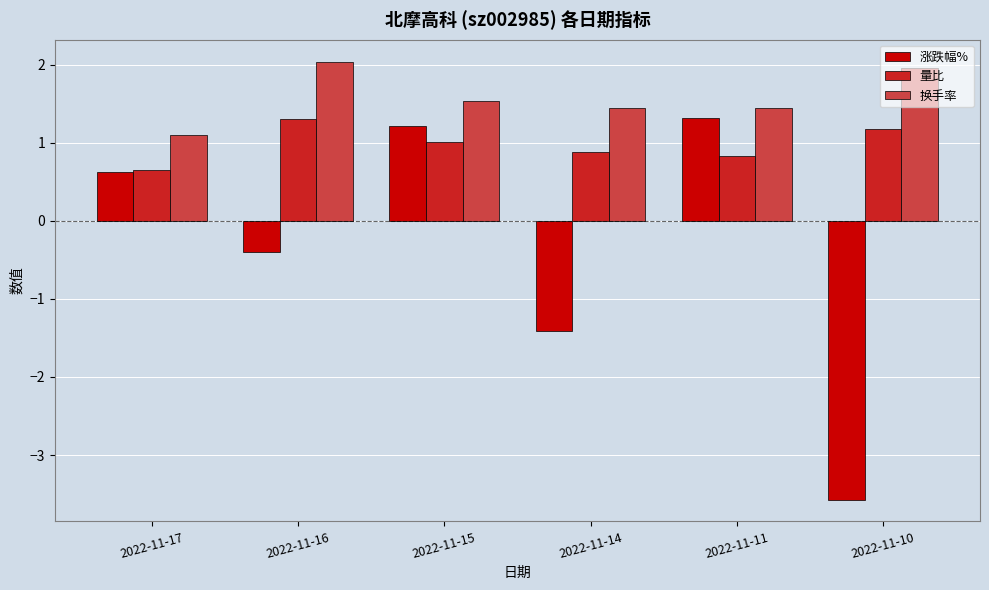

True or false: 换手率 has a value of 1.5 at 2022-11-15.

True